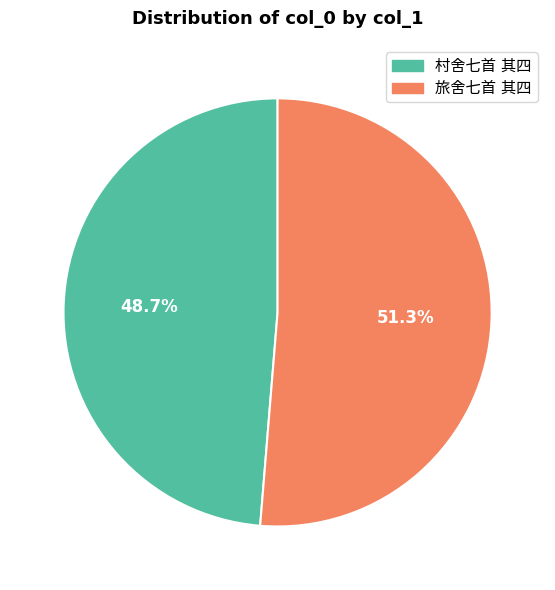

Does any single category account for the majority?

Yes